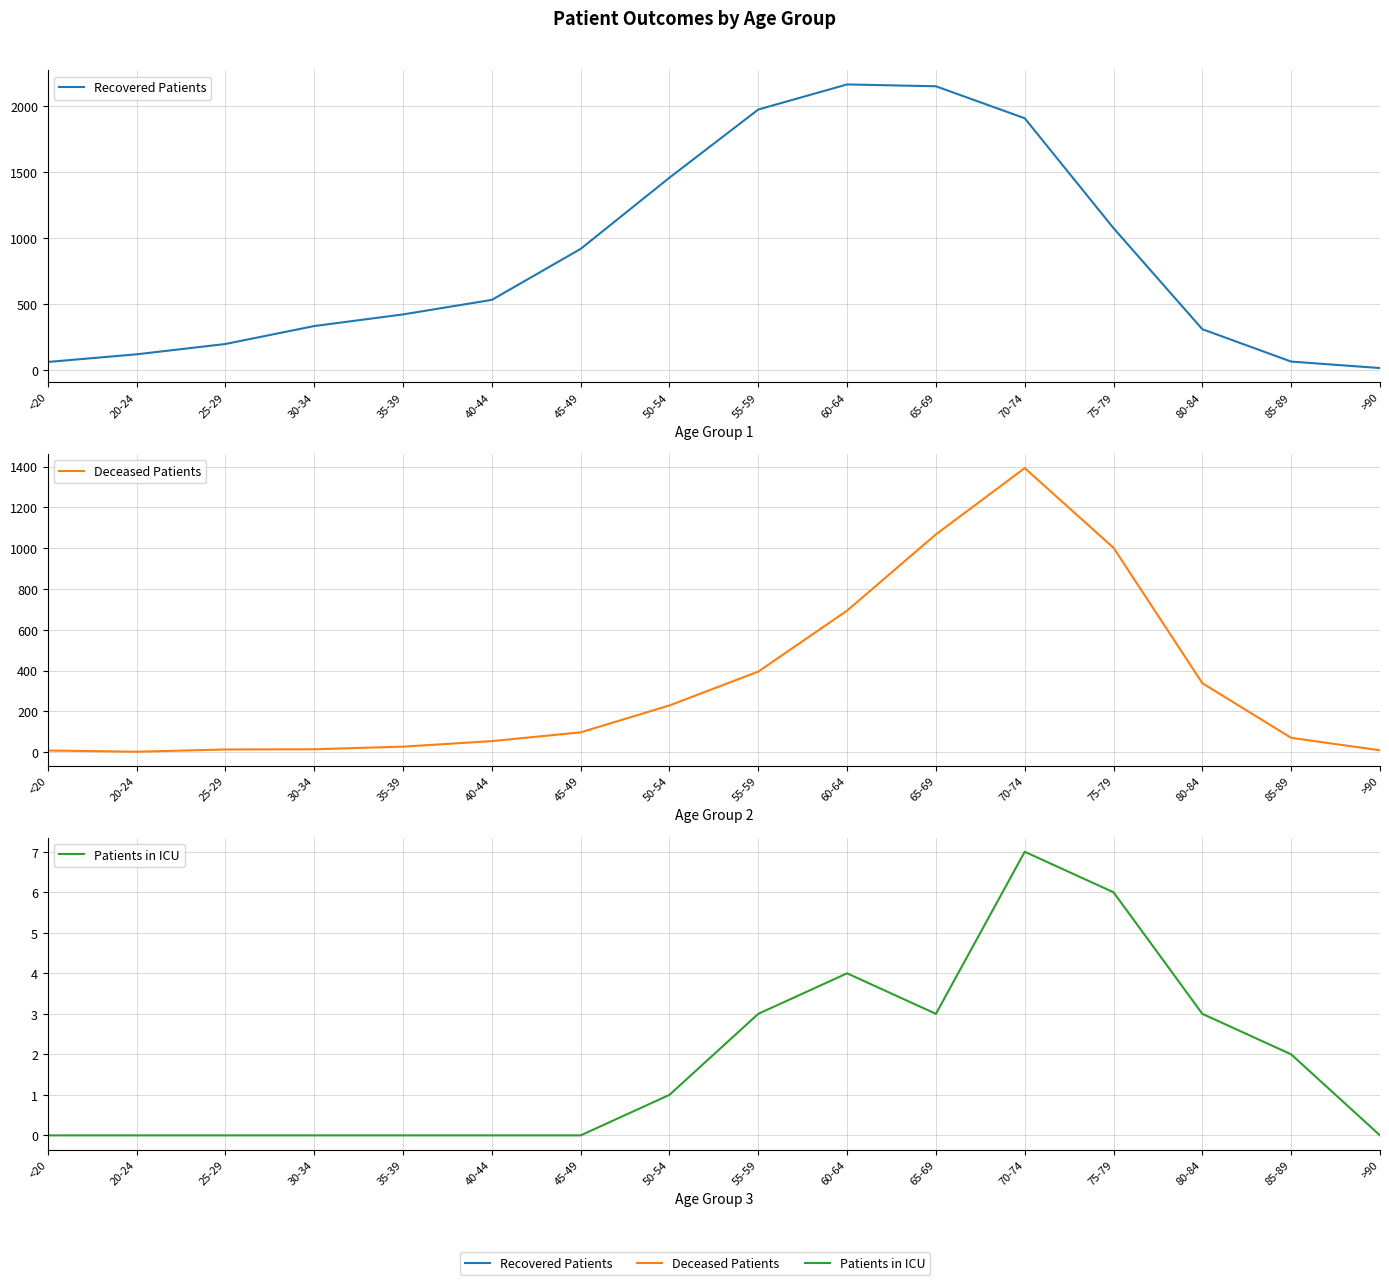

Reading right to left, list all the values displayed in this chart.

Recovered Patients: >90=16	85-89=65	80-84=310	75-79=1075	70-74=1907	65-69=2149	60-64=2163	55-59=1973	50-54=1457	45-49=918	40-44=532	35-39=422	30-34=334	25-29=198	20-24=120	<20=62
Deceased Patients: >90=9	85-89=70	80-84=338	75-79=1002	70-74=1393	65-69=1068	60-64=694	55-59=395	50-54=229	45-49=97	40-44=54	35-39=27	30-34=14	25-29=13	20-24=2	<20=8
Patients in ICU: >90=0	85-89=2	80-84=3	75-79=6	70-74=7	65-69=3	60-64=4	55-59=3	50-54=1	45-49=0	40-44=0	35-39=0	30-34=0	25-29=0	20-24=0	<20=0